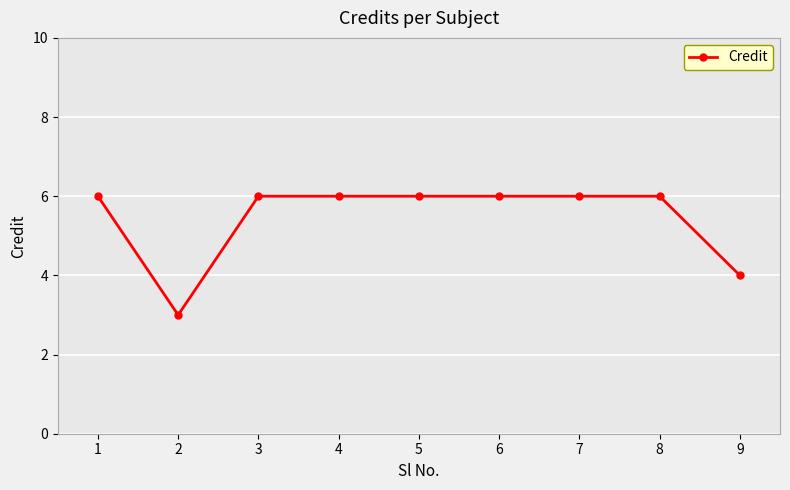

Where is the data nearest to the value 4?

9